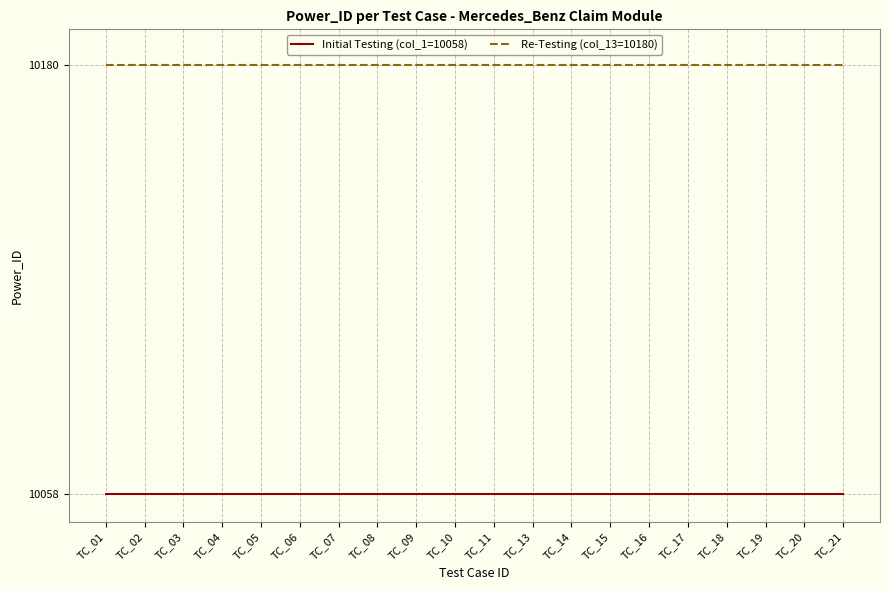

Read the Initial Testing (col_1=10058) value at TC_11.

10058